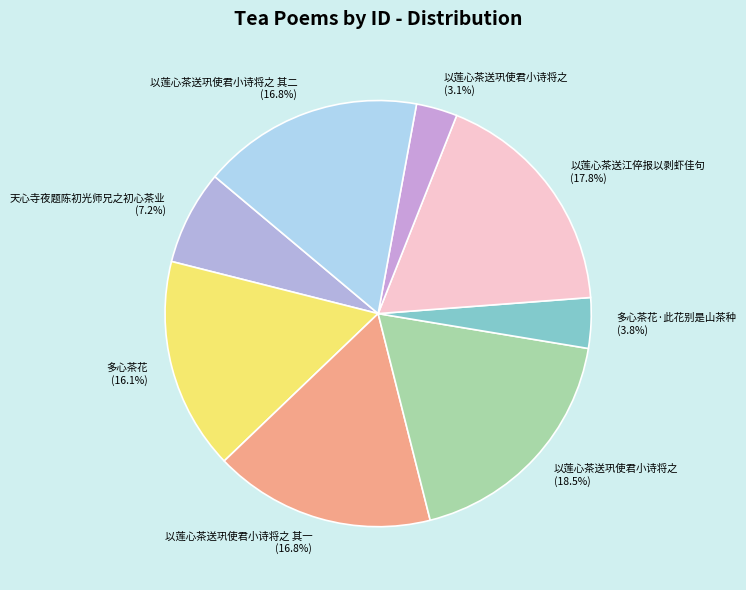

What is the total percentage of 以莲心茶送巩使君小诗将之 其一 (16.8%) and 以莲心茶送巩使君小诗将之 (3.1%)?

19.9%